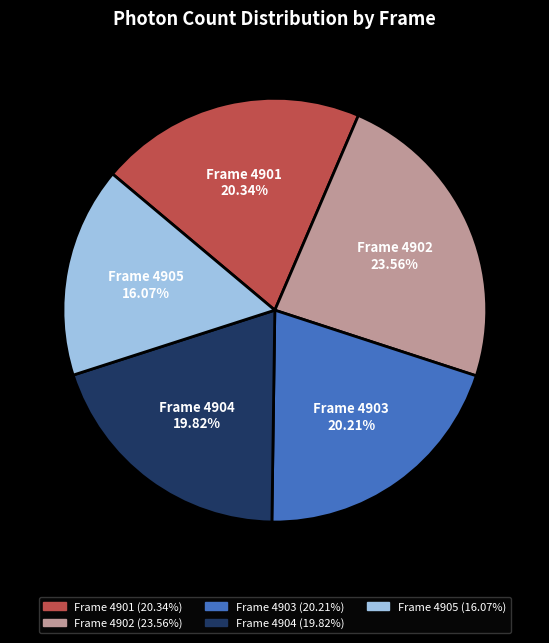

To the nearest percent, what is the difference between the Frame 4902 and Frame 4903 slice percentages?

3%